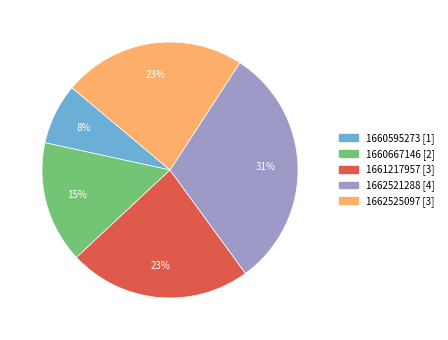

Is there any slice that represents more than half of the pie?

No